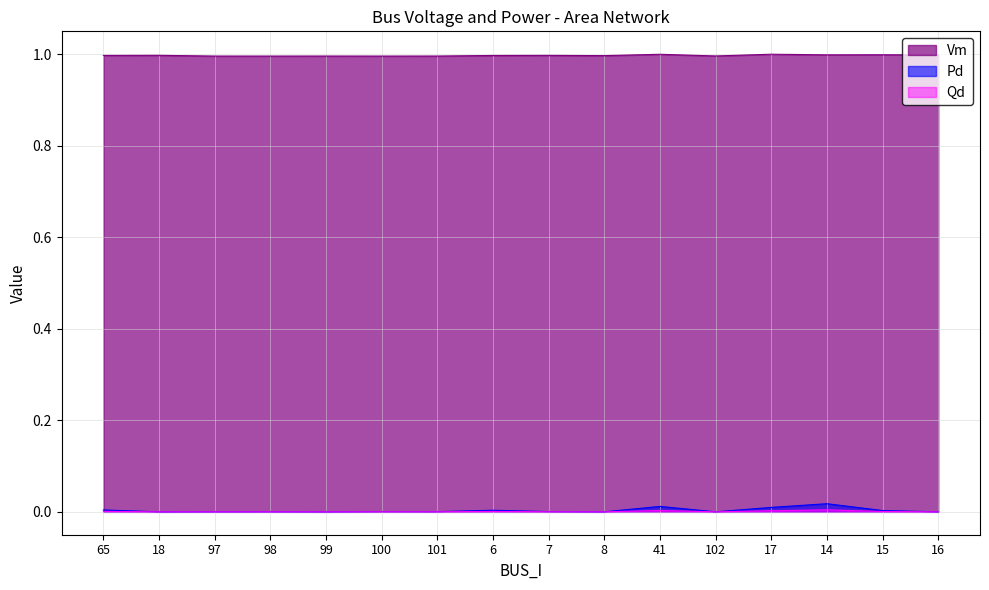

What is the lowest value of the Vm series?

1.0